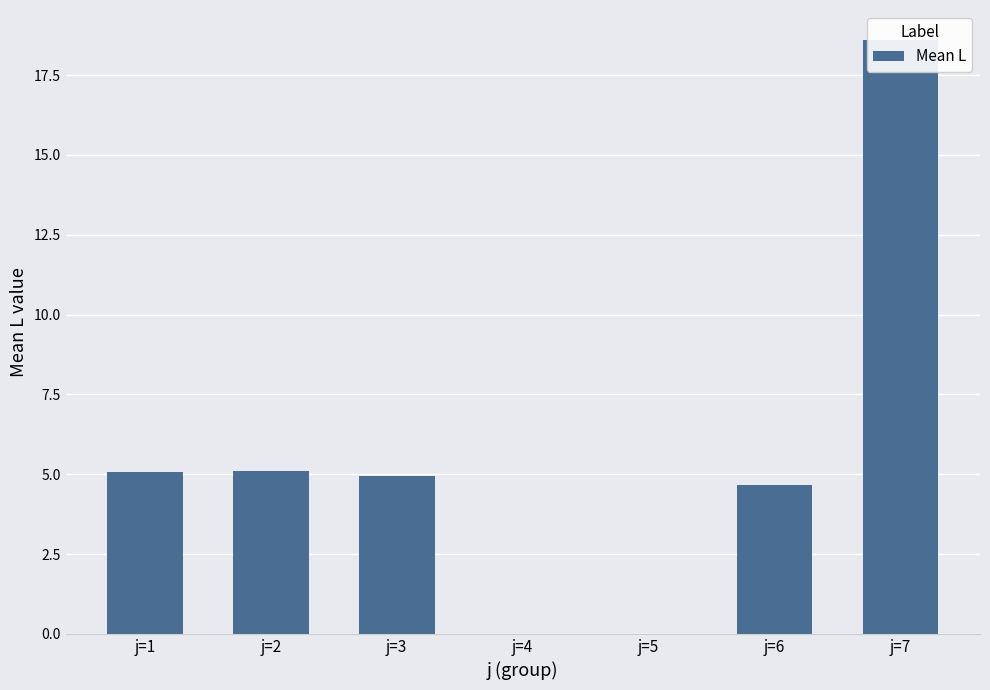

Is it true that the value at j=7 is 18.6?

True